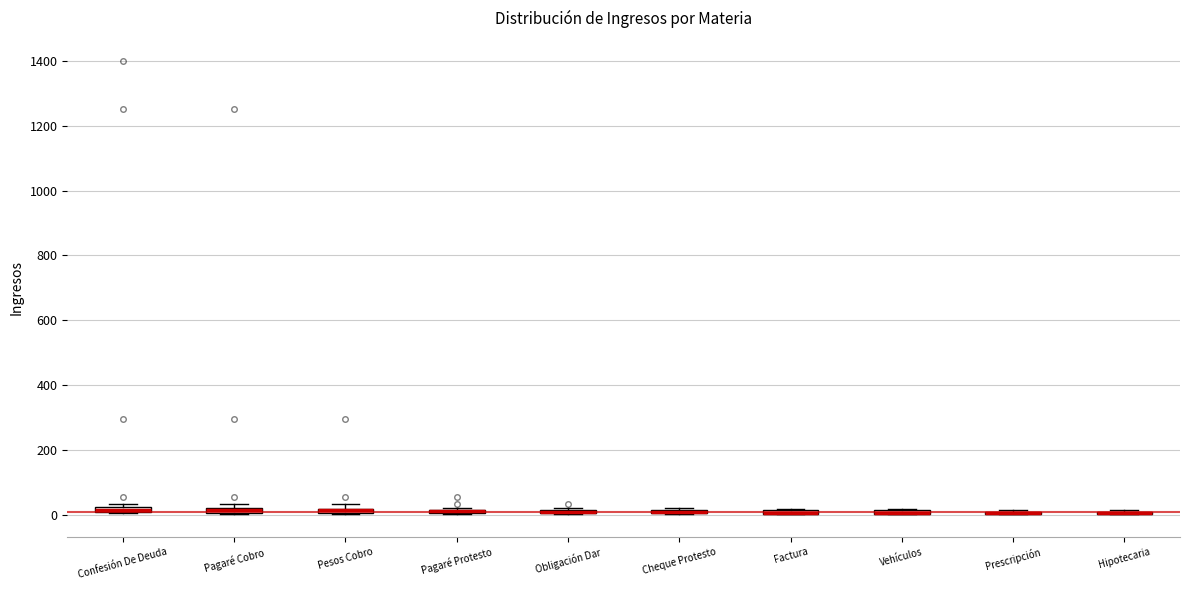

Where is the lower edge of the box for Obligación Dar on the y-axis? The values are not printed on the chart, so give them approximately, as read against the axis.

0